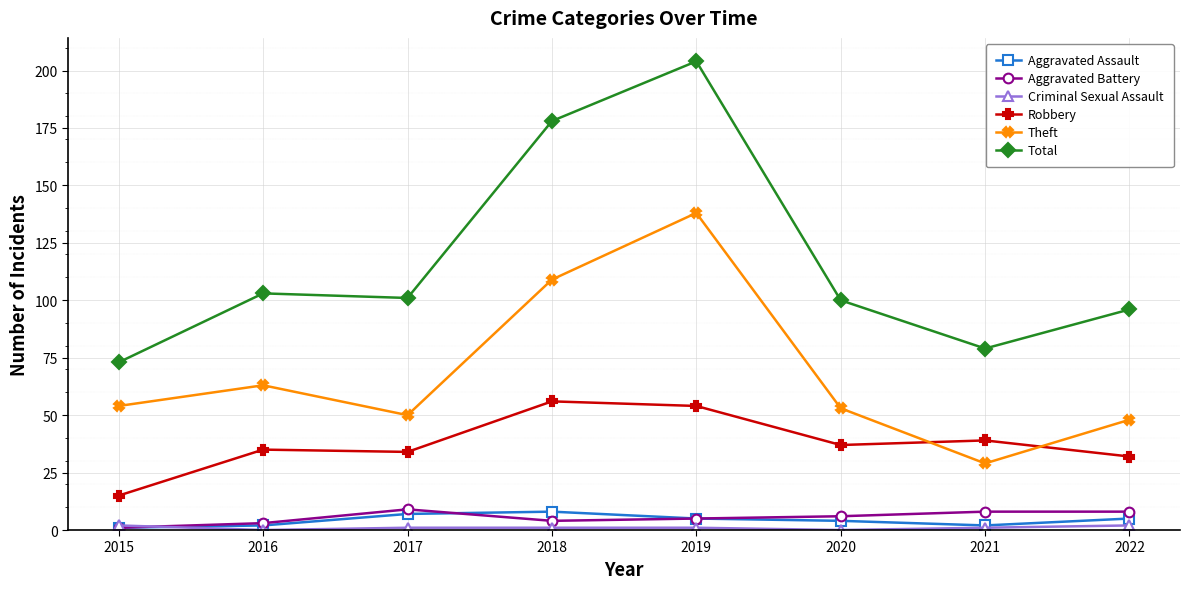

Which label corresponds to the largest value in the chart?

2019